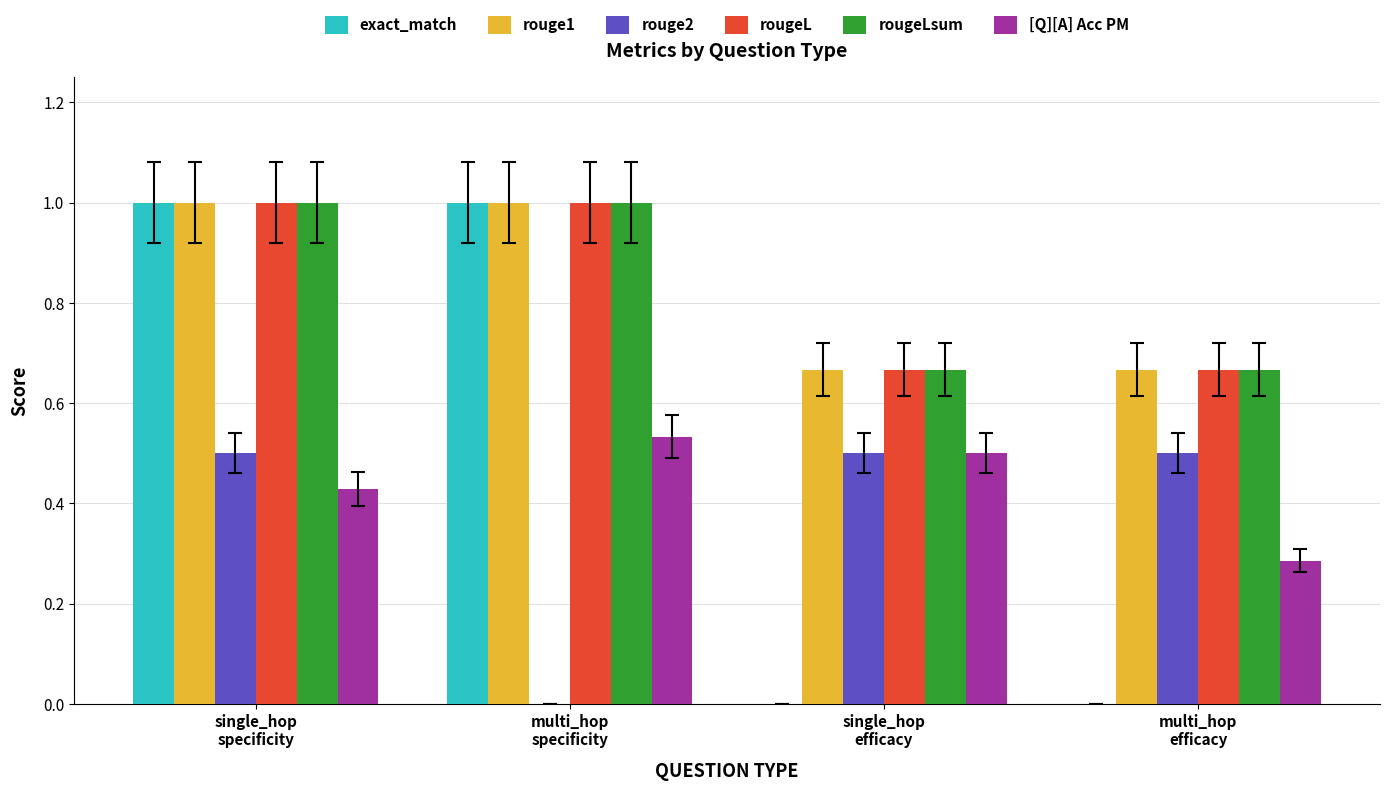

What is the maximum value shown in the chart?

1.0